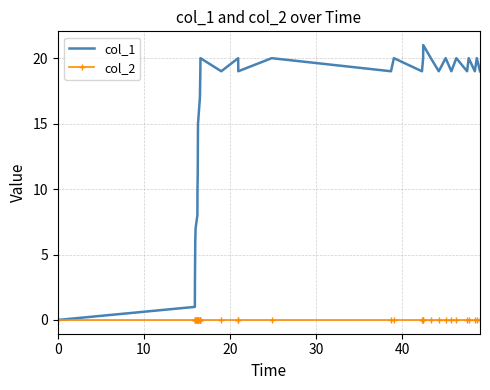

Rank the series by their maximum value, from lowest to highest.

col_2, col_1